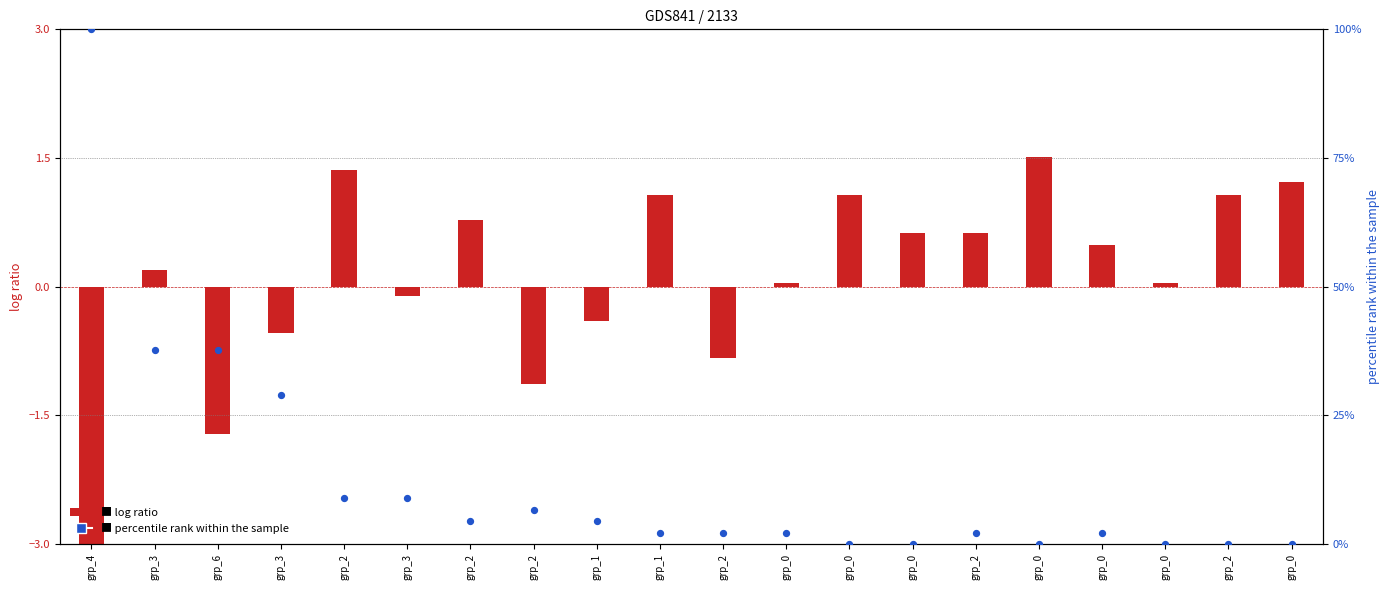

What is the total value across all series at grp_3?

38.0